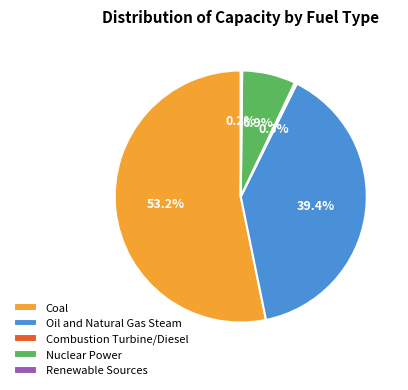

True or false: Coal accounts for 53% of the total.

True